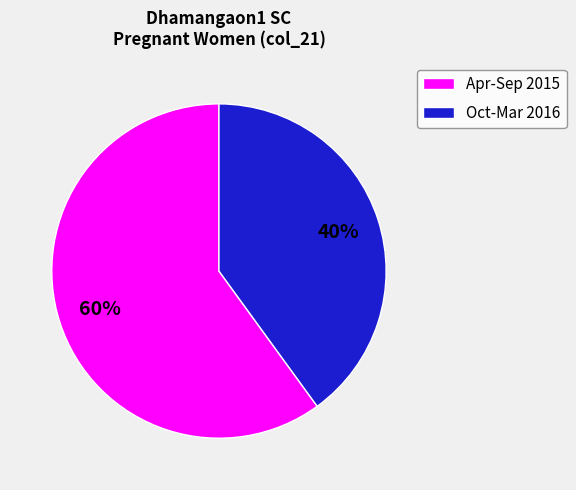

Which category has the biggest portion of the pie?

Apr-Sep 2015